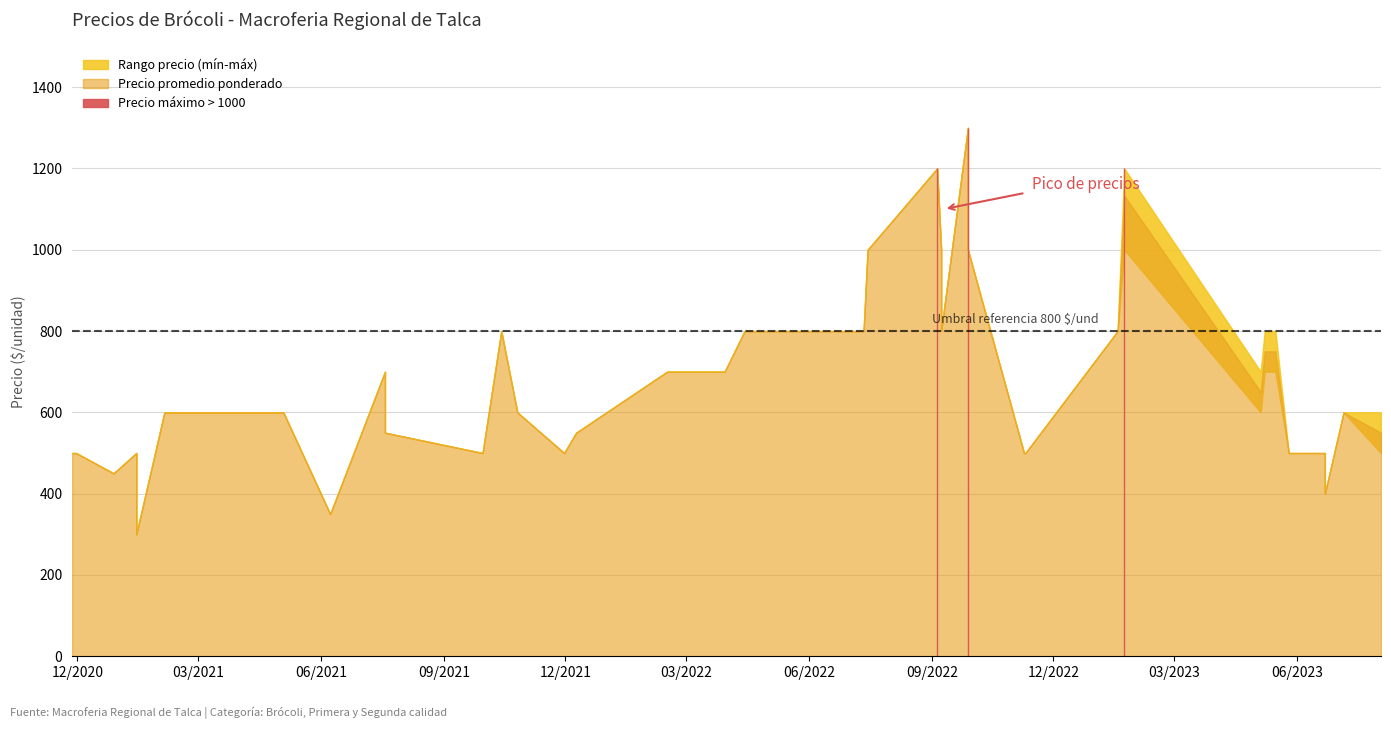

What is the sum of all Precio promedio ponderado values?

26633